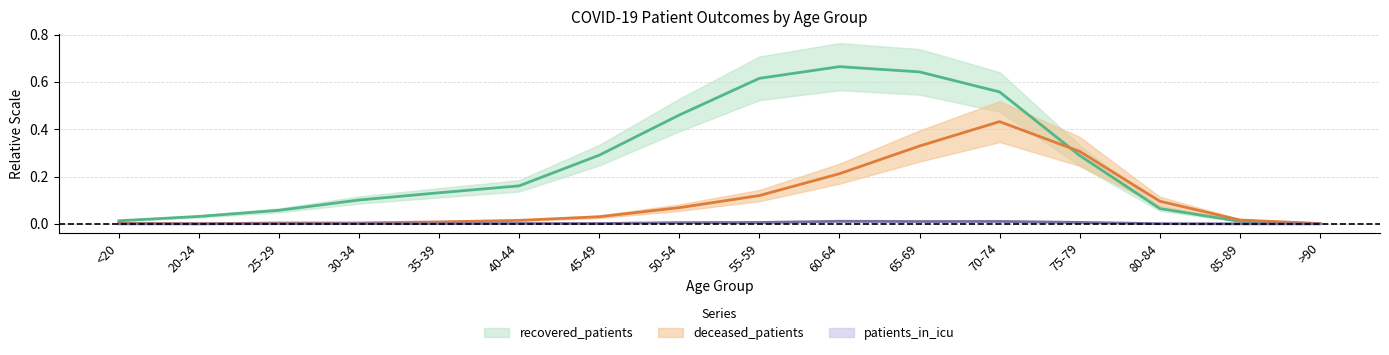

Reading left to right, transcribe all the data shown in this chart.

recovered_patients: <20=0.0	20-24=0.0	25-29=0.1	30-34=0.1	35-39=0.1	40-44=0.2	45-49=0.3	50-54=0.5	55-59=0.6	60-64=0.7	65-69=0.6	70-74=0.6	75-79=0.3	80-84=0.1	85-89=0.0	>90=0.0
deceased_patients: <20=0.0	20-24=0.0	25-29=0.0	30-34=0.0	35-39=0.0	40-44=0.0	45-49=0.0	50-54=0.1	55-59=0.1	60-64=0.2	65-69=0.3	70-74=0.4	75-79=0.3	80-84=0.1	85-89=0.0	>90=0.0
patients_in_icu: <20=0.0	20-24=0.0	25-29=0.0	30-34=0.0	35-39=0.0	40-44=0.0	45-49=0.0	50-54=0.0	55-59=0.0	60-64=0.0	65-69=0.0	70-74=0.0	75-79=0.0	80-84=0.0	85-89=0.0	>90=0.0